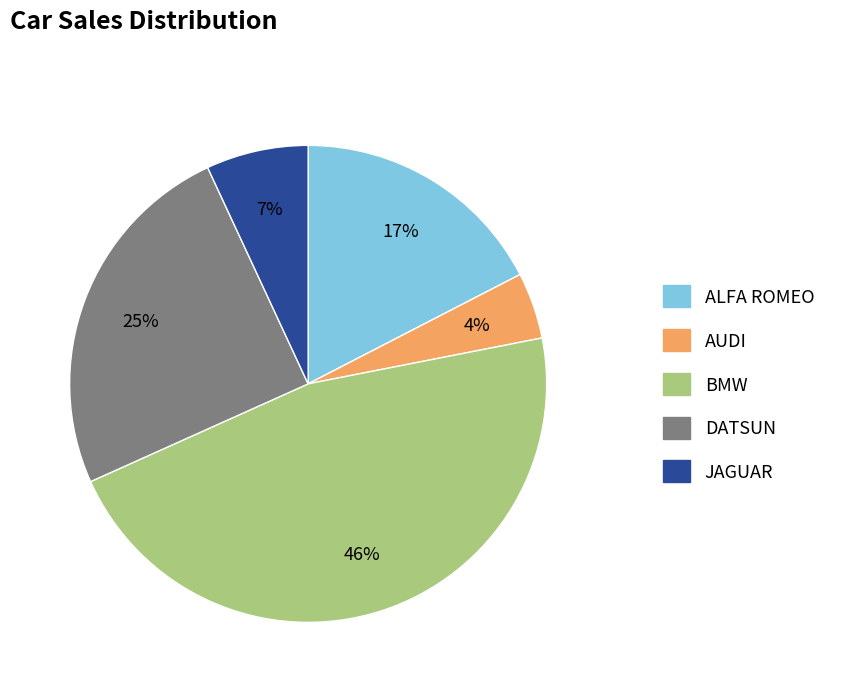

The ALFA ROMEO slice represents 12% of the pie. True or false?

False